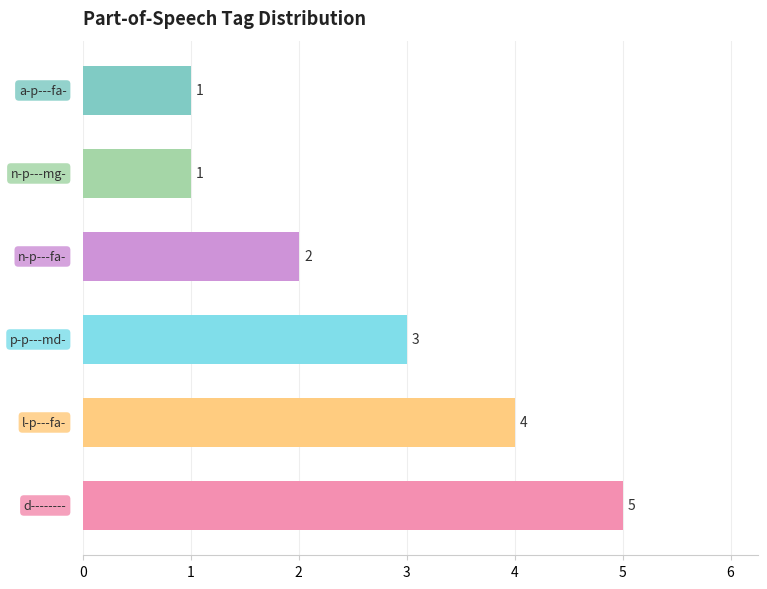

Does the chart contain stacked bars?

No